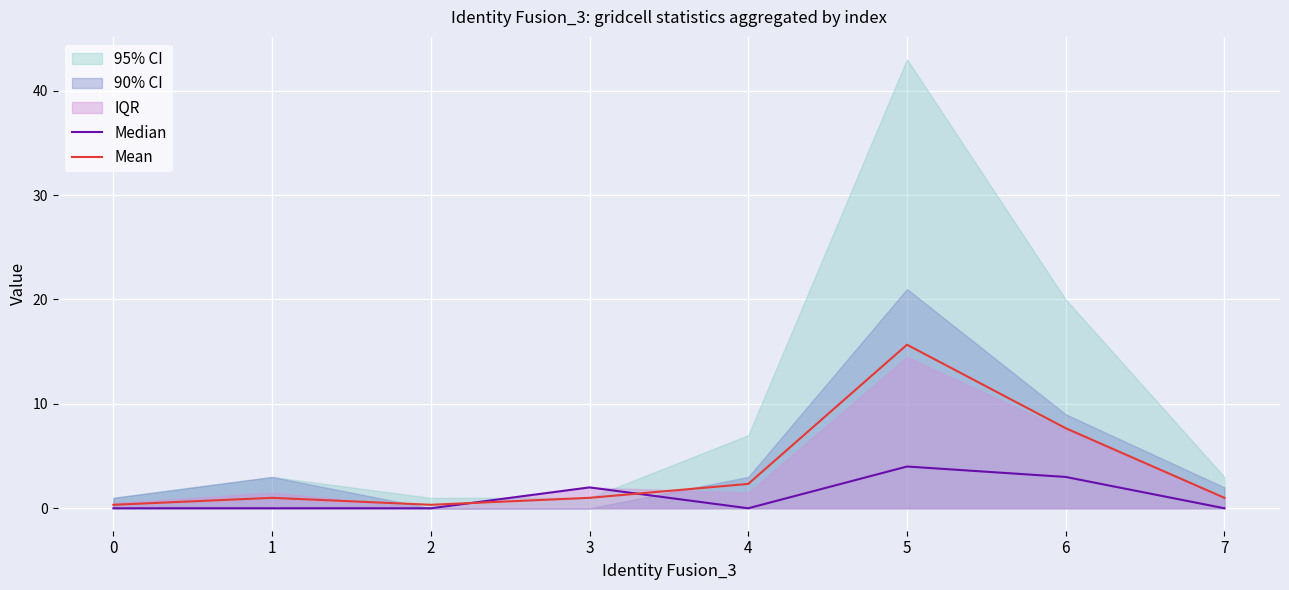

At which category is the sum across all series the highest?

5